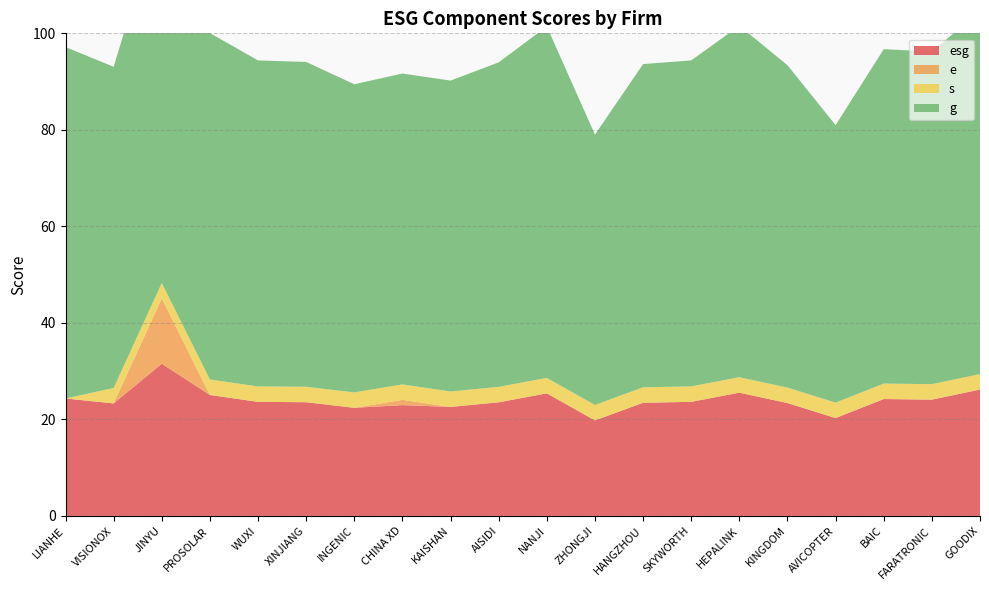

Reading left to right, what are all the values shown in this chart?

esg: LIANHE=24.3	VISIONOX=23.3	JINYU=31.5	PROSOLAR=25.1	WUXI=23.6	XINJIANG=23.6	INGENIC=22.4	CHINA XD=23.0	KAISHAN=22.6	AISIDI=23.5	NANJI=25.4	ZHONGJI=19.8	HANGZHOU=23.4	SKYWORTH=23.6	HEPALINK=25.5	KINGDOM=23.4	AVICOPTER=20.3	BAIC=24.2	FARATRONIC=24.1	GOODIX=26.2
e: LIANHE=0.0	VISIONOX=0.0	JINYU=13.5	PROSOLAR=0.0	WUXI=0.0	XINJIANG=0.0	INGENIC=0.0	CHINA XD=1.1	KAISHAN=0.0	AISIDI=0.0	NANJI=0.0	ZHONGJI=0.0	HANGZHOU=0.0	SKYWORTH=0.0	HEPALINK=0.0	KINGDOM=0.0	AVICOPTER=0.0	BAIC=0.0	FARATRONIC=0.0	GOODIX=0.0
s: LIANHE=0.0	VISIONOX=3.2	JINYU=3.2	PROSOLAR=3.2	WUXI=3.2	XINJIANG=3.2	INGENIC=3.2	CHINA XD=3.2	KAISHAN=3.2	AISIDI=3.2	NANJI=3.2	ZHONGJI=3.2	HANGZHOU=3.2	SKYWORTH=3.2	HEPALINK=3.2	KINGDOM=3.2	AVICOPTER=3.2	BAIC=3.2	FARATRONIC=3.2	GOODIX=3.2
g: LIANHE=72.8	VISIONOX=66.6	JINYU=77.7	PROSOLAR=71.8	WUXI=67.5	XINJIANG=67.3	INGENIC=63.9	CHINA XD=64.4	KAISHAN=64.4	AISIDI=67.2	NANJI=72.8	ZHONGJI=56.0	HANGZHOU=67.0	SKYWORTH=67.5	HEPALINK=72.8	KINGDOM=66.8	AVICOPTER=57.5	BAIC=69.3	FARATRONIC=68.9	GOODIX=75.2